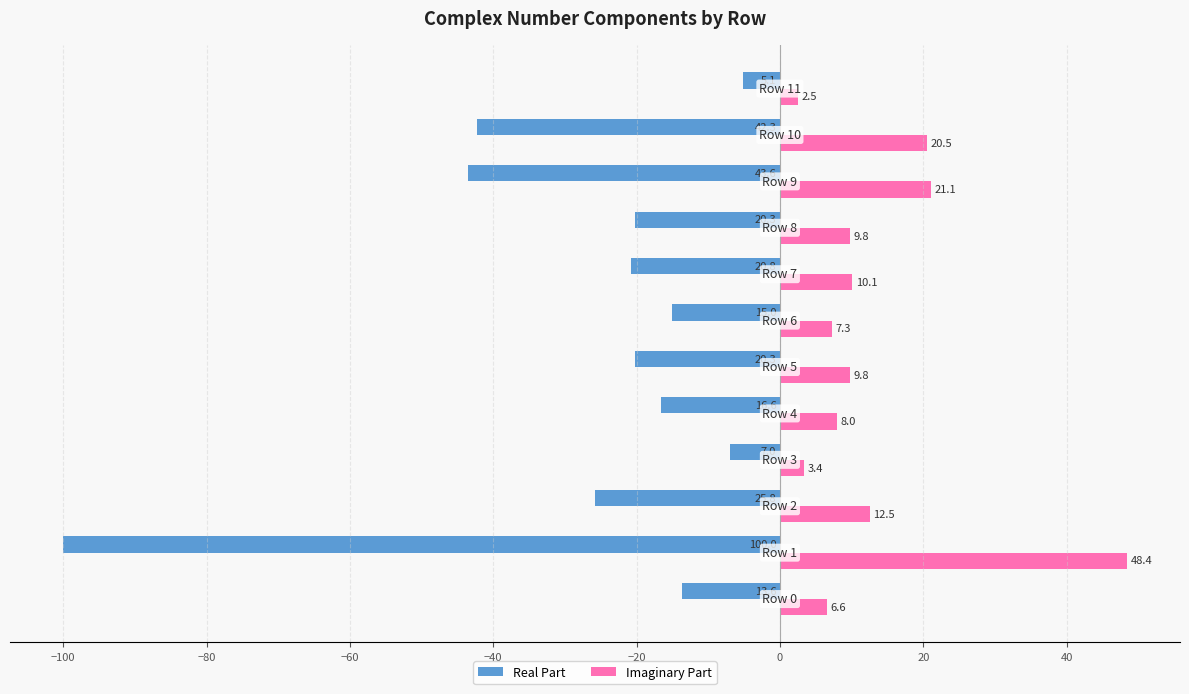

Which series has the largest range (max minus min)?

Real Part